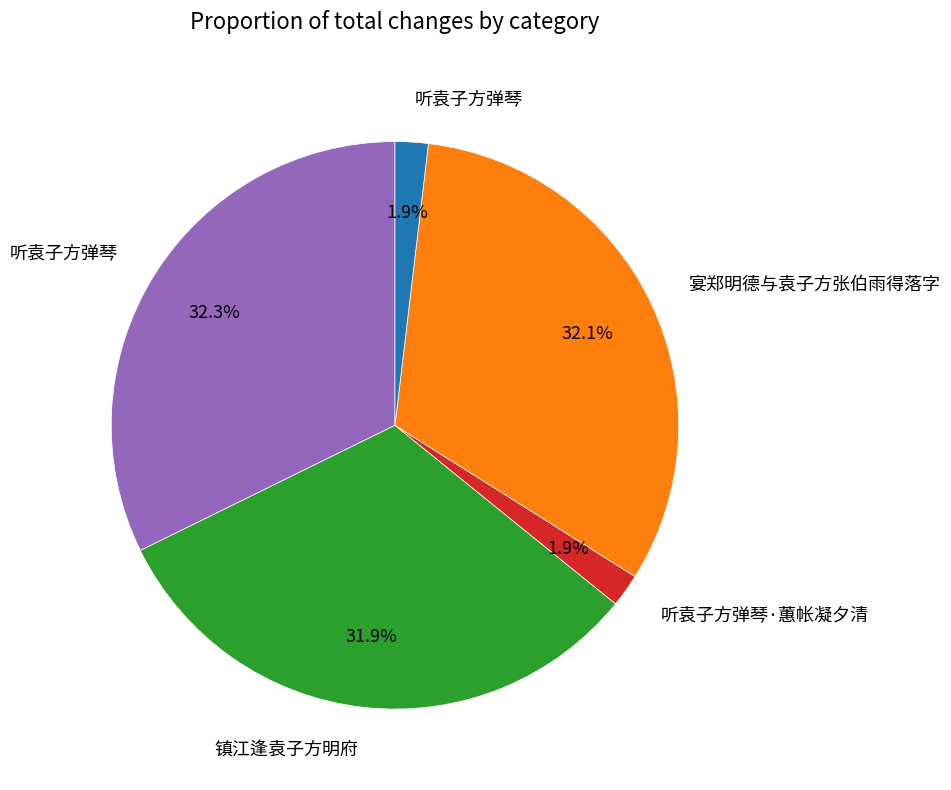

Is there any slice that represents more than half of the pie?

No